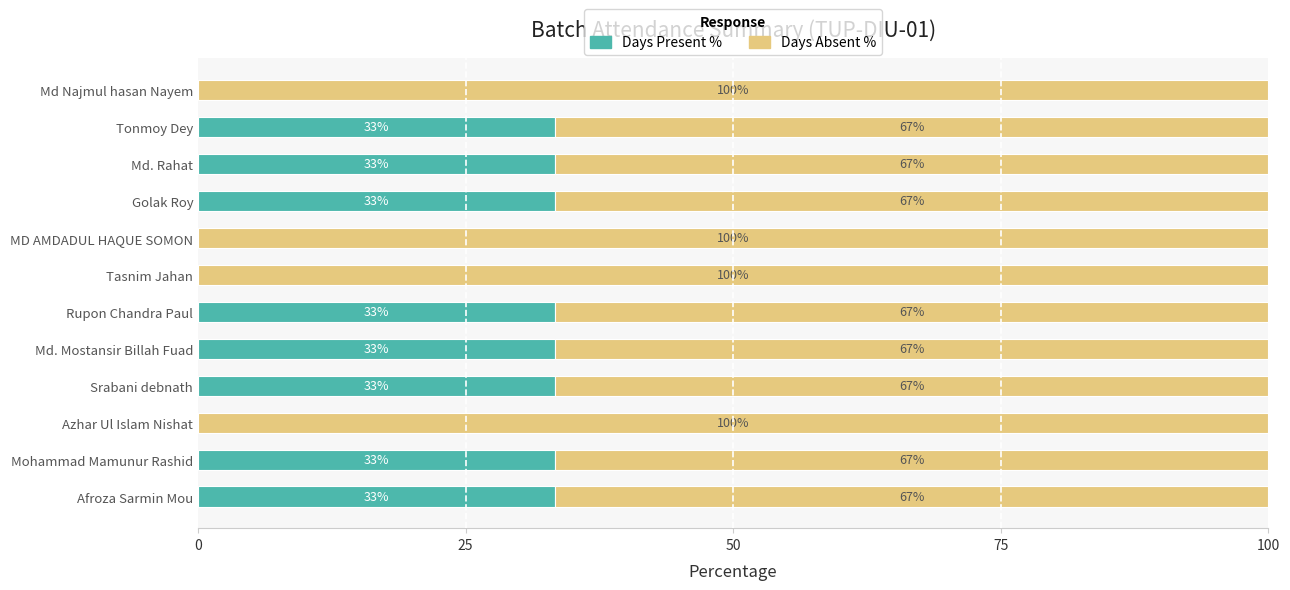

The Days Present % series shows 33.3 at Mohammad Mamunur Rashid. True or false?

True